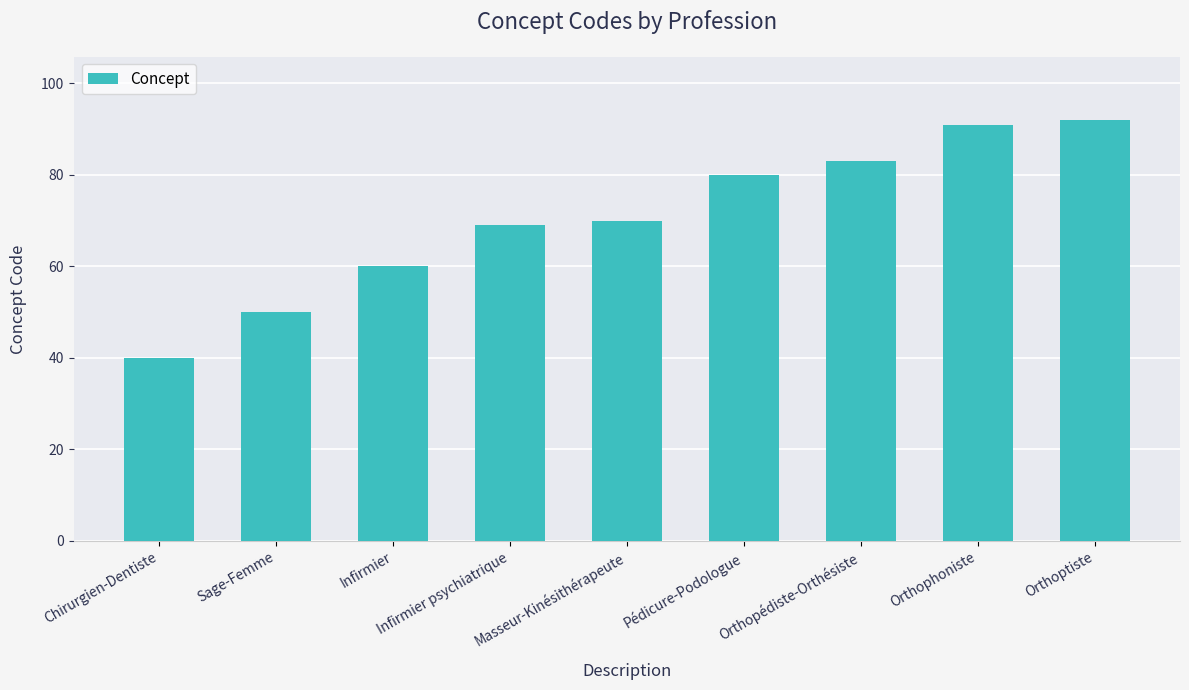

Rank the categories by value from highest to lowest.

Orthoptiste, Orthophoniste, Orthopédiste-Orthésiste, Pédicure-Podologue, Masseur-Kinésithérapeute, Infirmier psychiatrique, Infirmier, Sage-Femme, Chirurgien-Dentiste